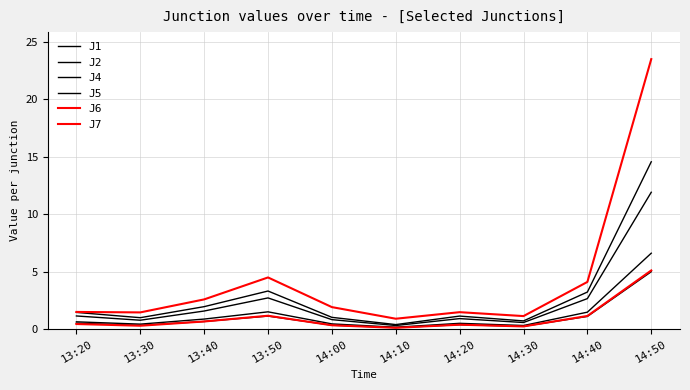

What is the spread (max minus min) of values at 14:40?

3.0